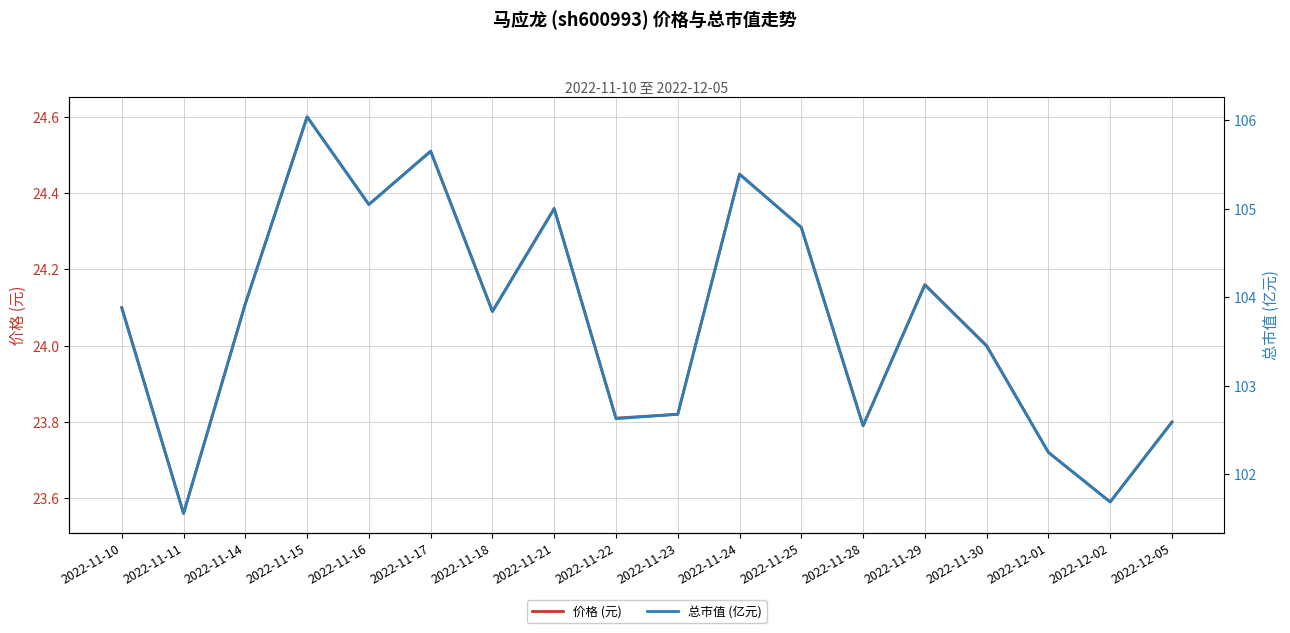

Where is the first local maximum for 总市值 (亿元)?

2022-11-15